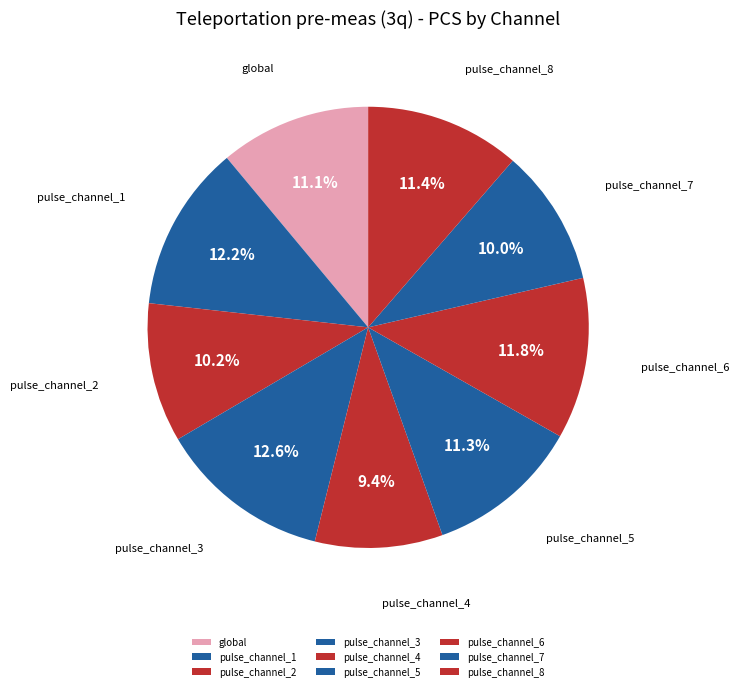

To the nearest percent, what is the combined percentage of pulse_channel_7 and pulse_channel_2?

20%